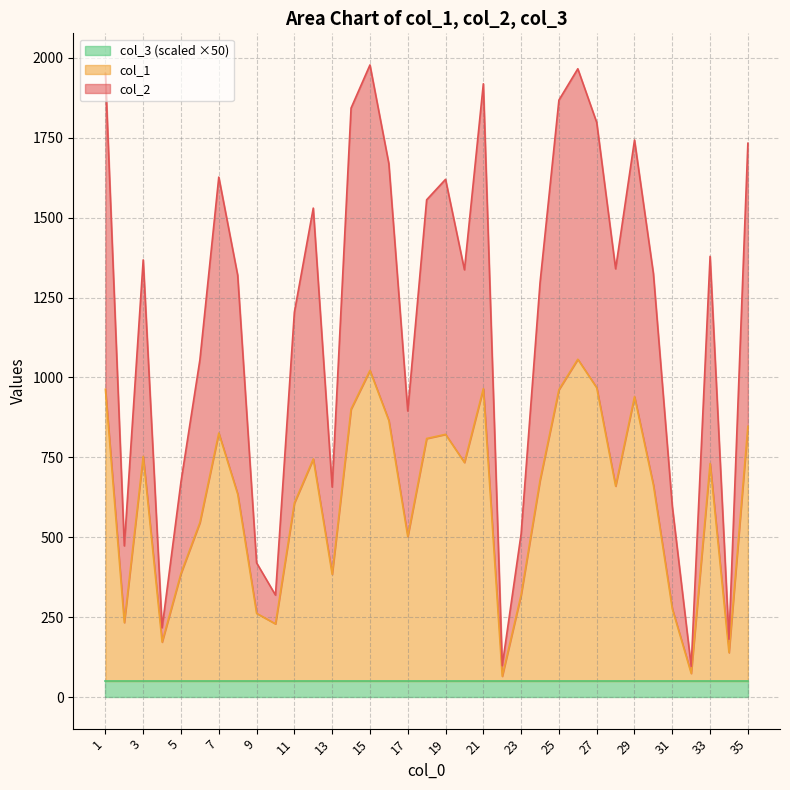

What is the sum of the col_1 values at 9 and 10?

491